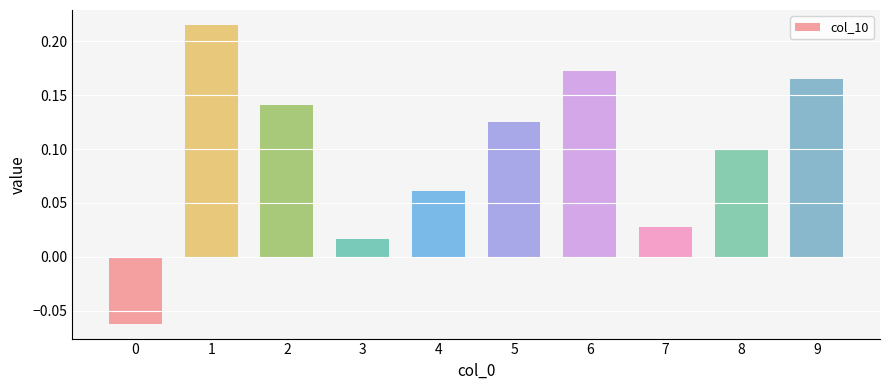

How many bars are there in total?

10